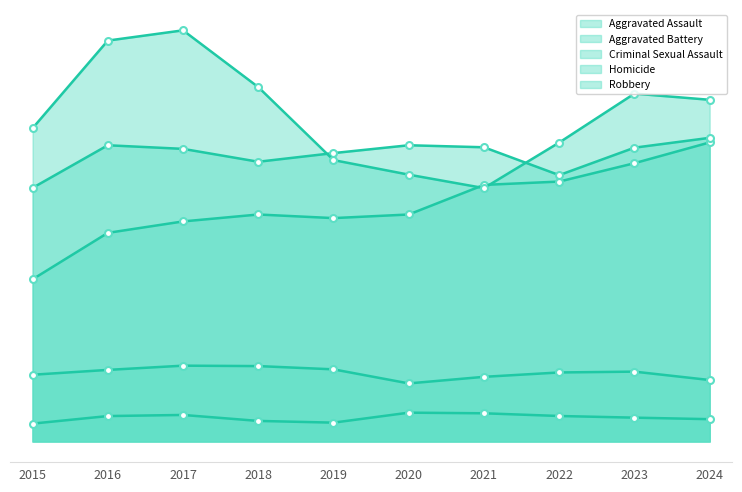

What is the total value across all series at 2019?

12757